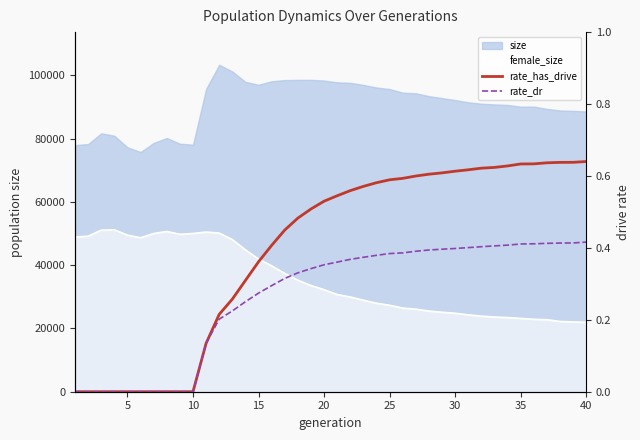

Does the chart have visible grid lines?

No